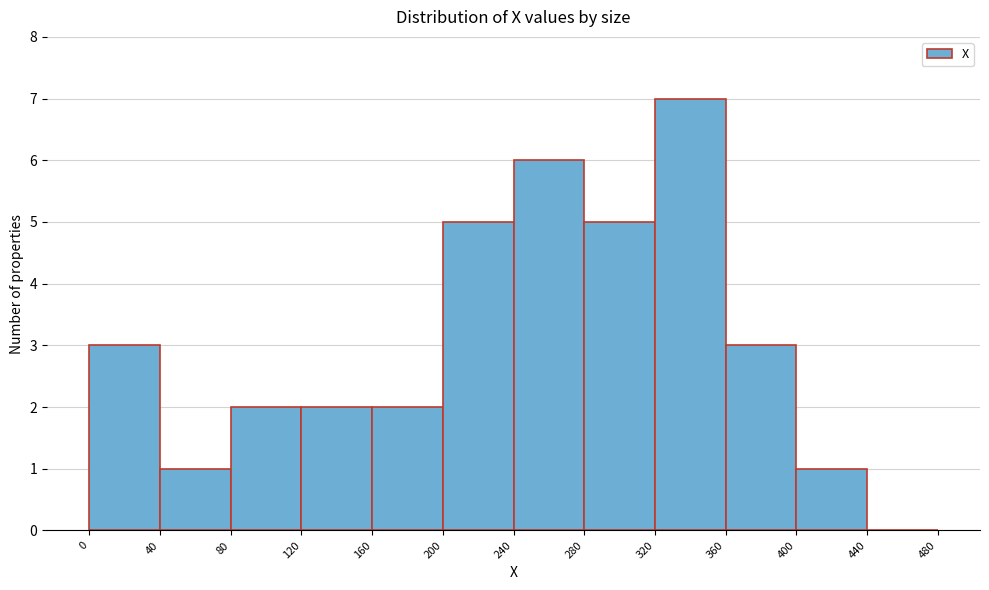

Reading left to right, list every bar in this chart as the range it spans on the x-axis followed by its height. The values are not printed on the chart, so give them approximately, as read against the axis.

0 to 40: 3
40 to 80: 1
80 to 120: 2
120 to 160: 2
160 to 200: 2
200 to 240: 5
240 to 280: 6
280 to 320: 5
320 to 360: 7
360 to 400: 3
400 to 440: 1
440 to 480: 0